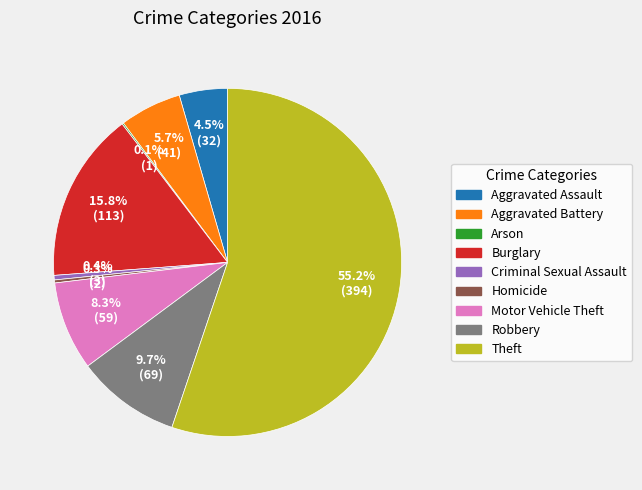

To the nearest percent, what is the combined percentage of Burglary and Motor Vehicle Theft?

24%